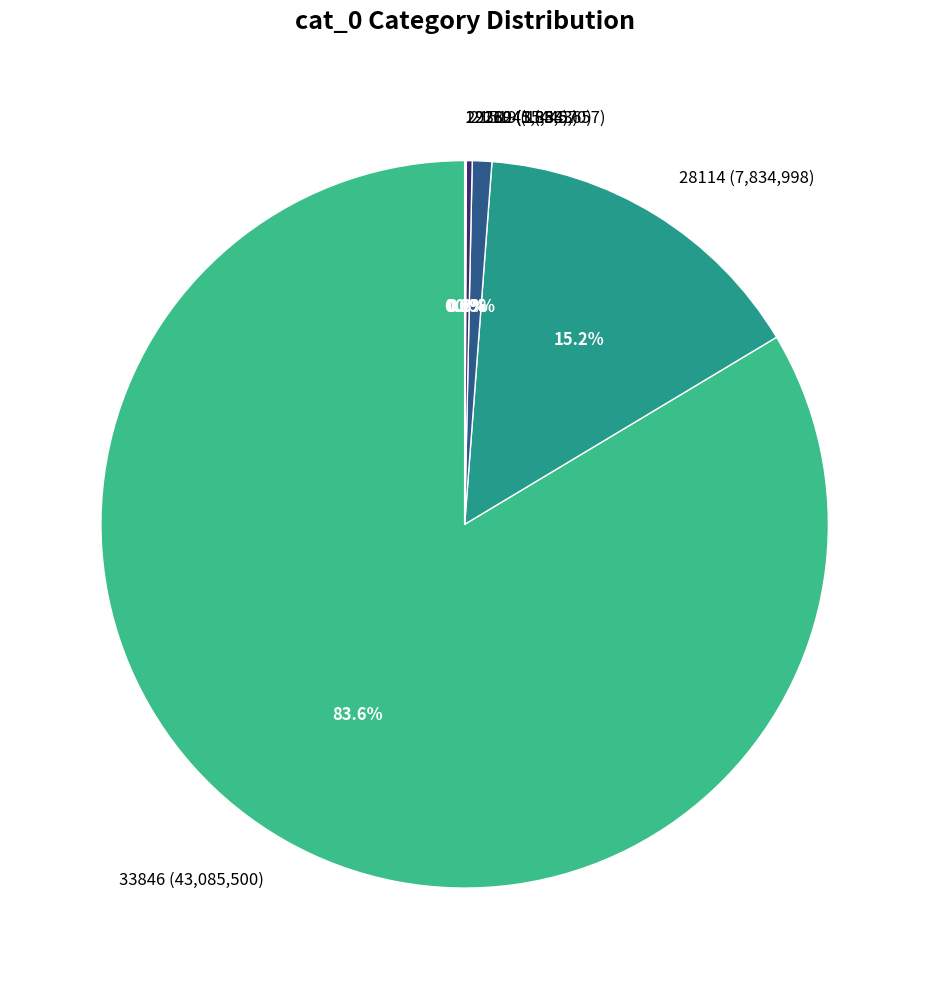

Is there a majority slice in this chart?

Yes